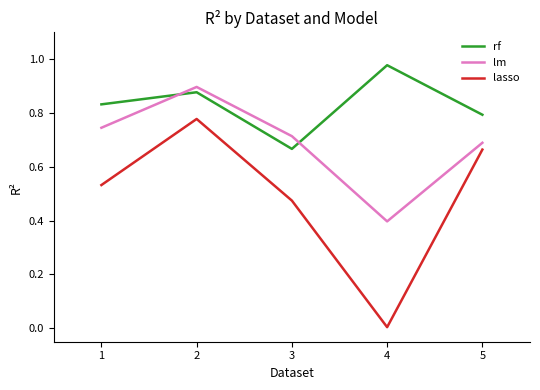

What is the total value across all series at 1?

2.1